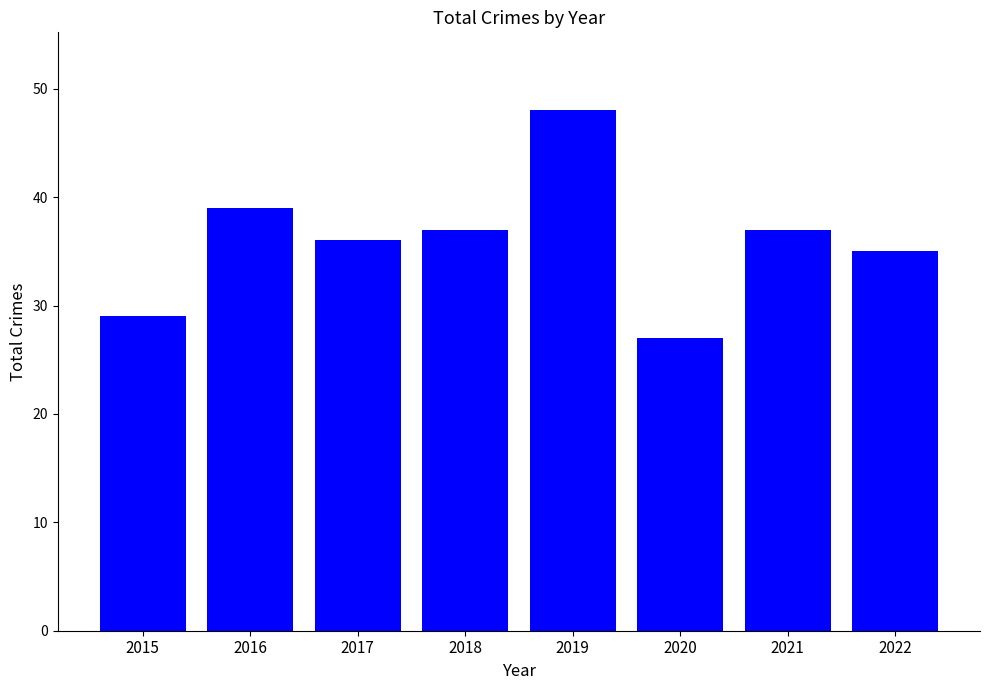

Reading right to left, what are all the values shown in this chart?

35	37	27	48	37	36	39	29